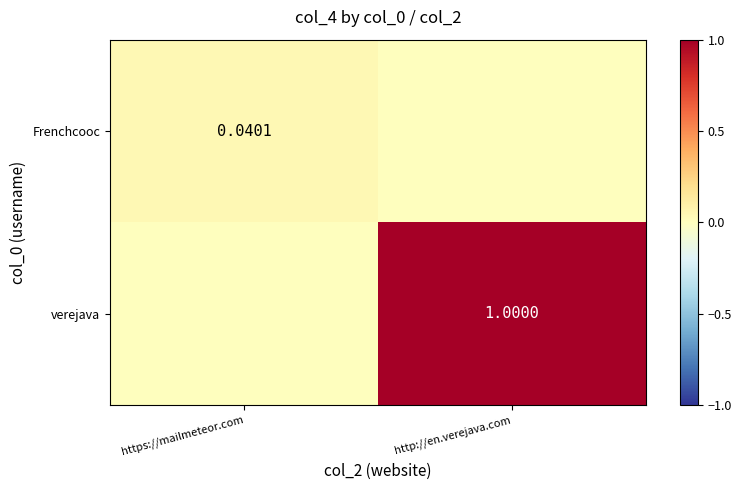

How many values in the Frenchcooc series exceed 0?

1